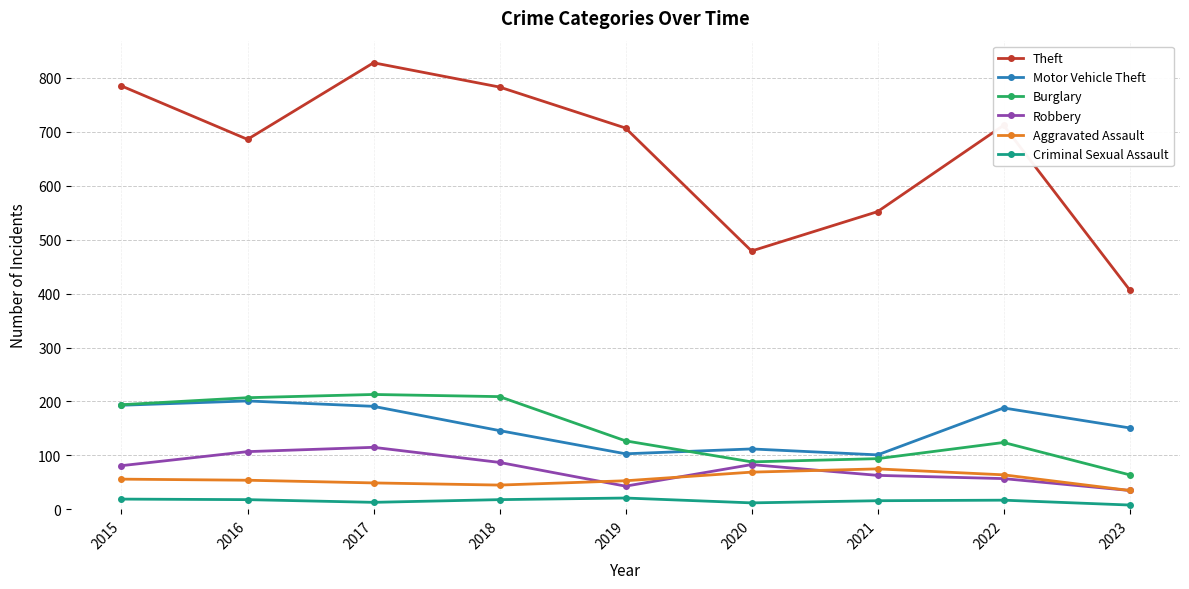

Which series has the largest range (max minus min)?

Theft